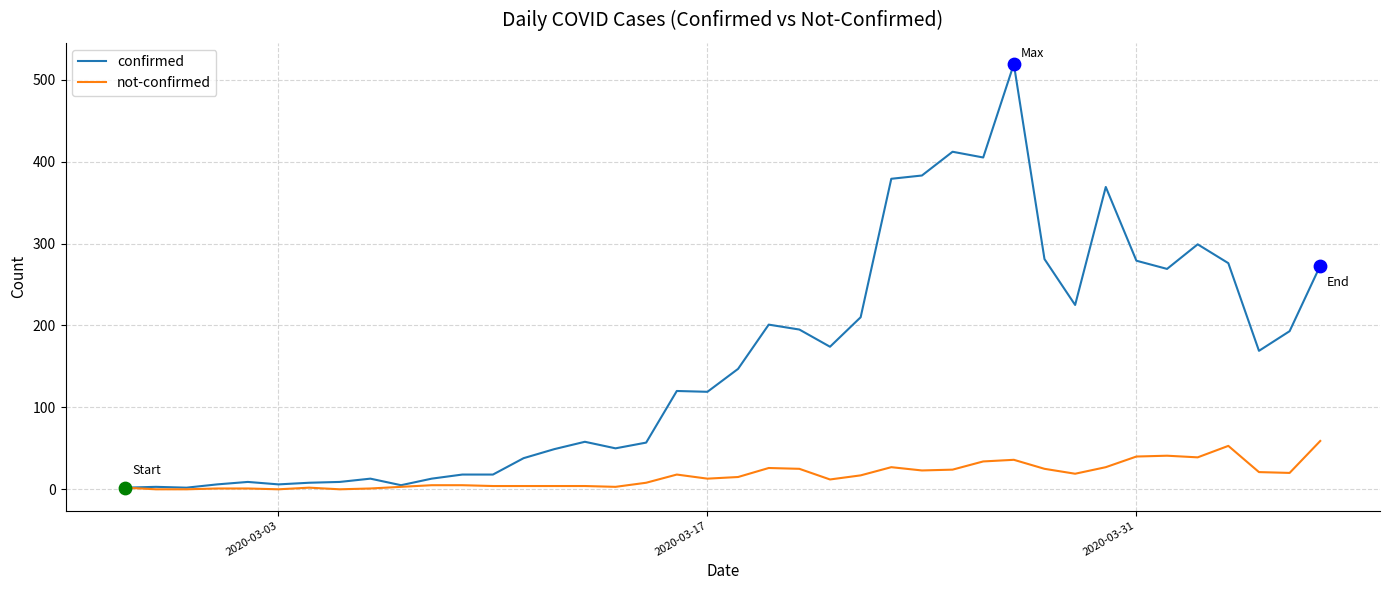

Which series has the largest total across all categories?

confirmed